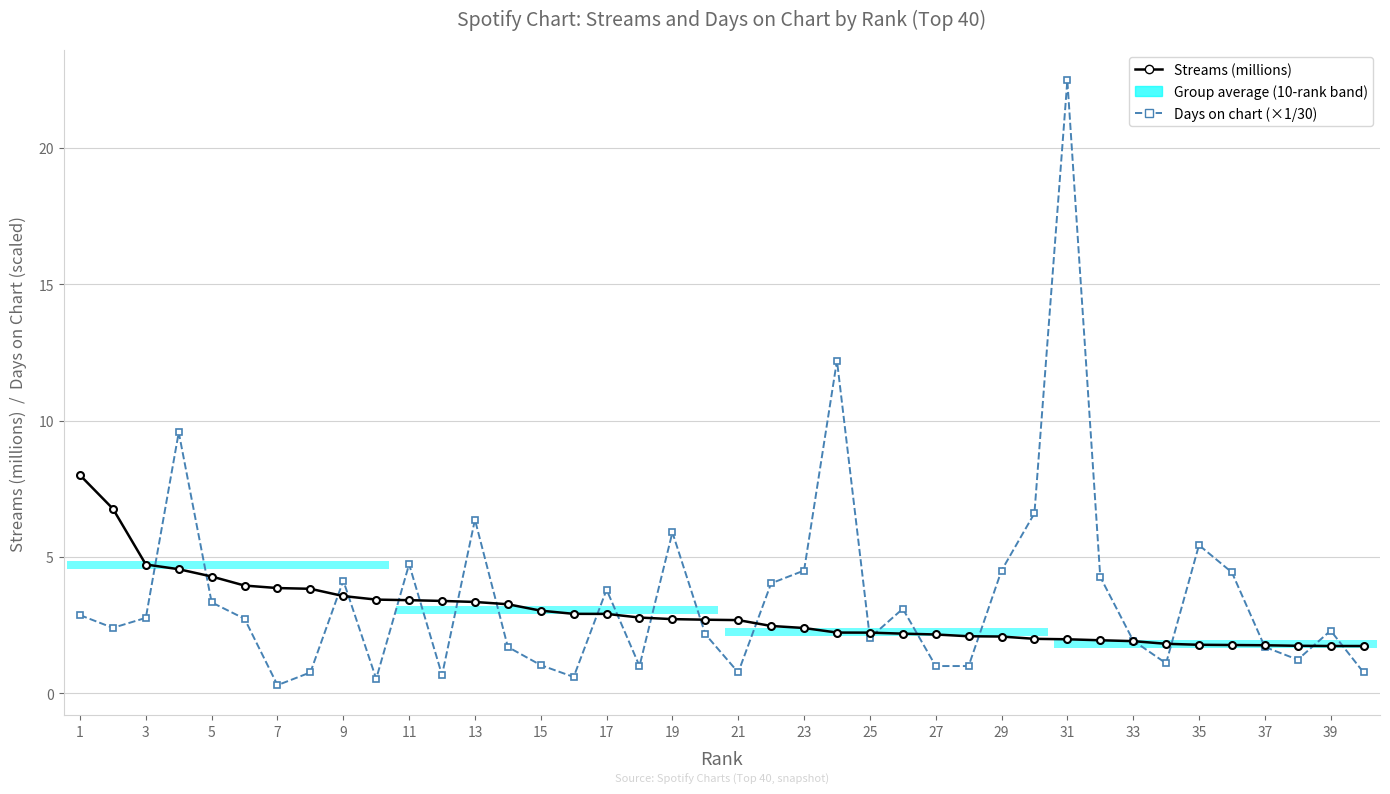

True or false: Streams (millions) and Days on chart (×1/30) cross at least once.

True